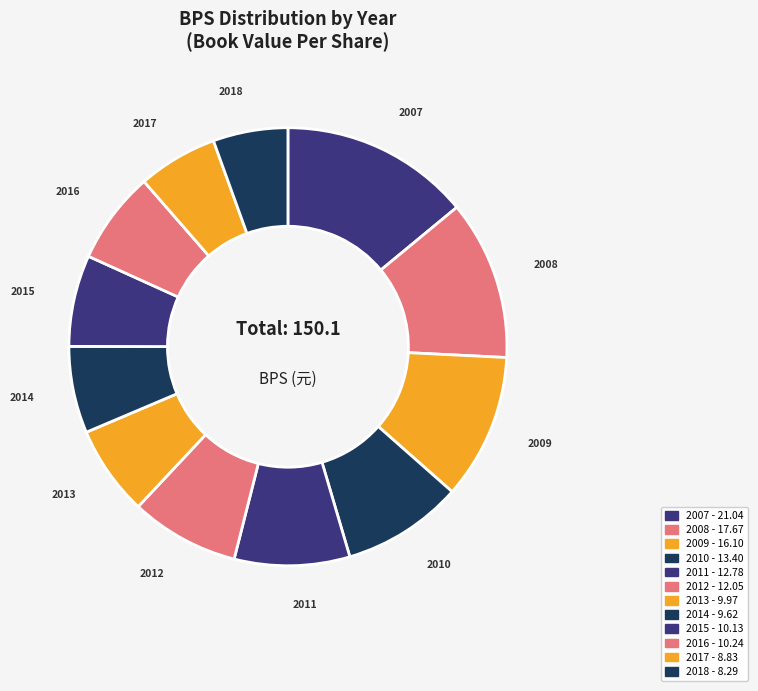

Approximately how many times larger is the value at 2009 compared to 2013?

1.6